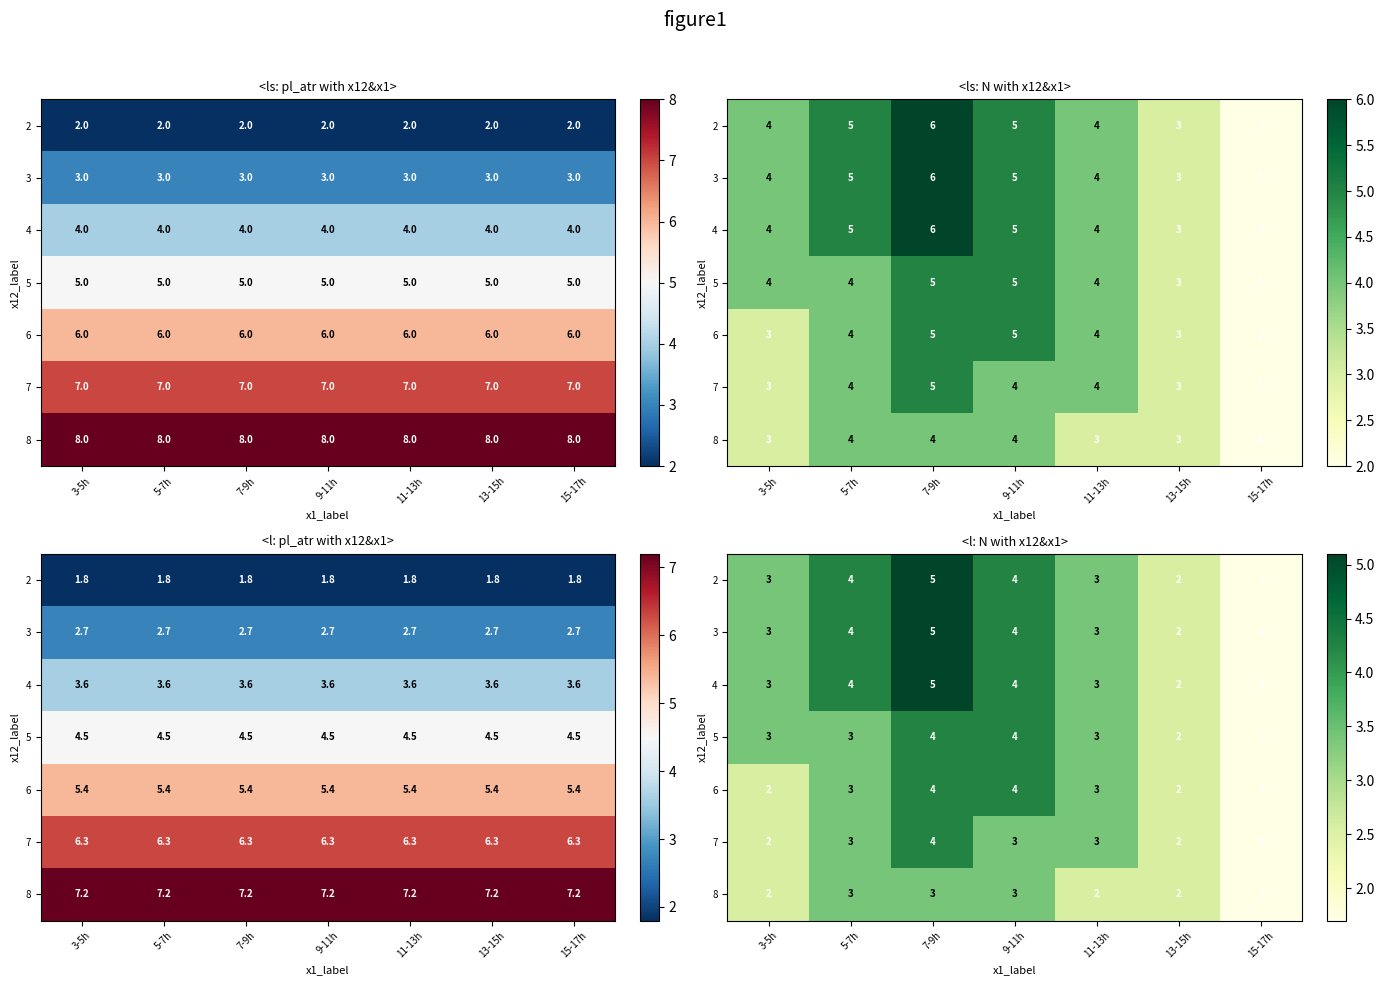

Which category has the highest value in the 7 series?

7-9h